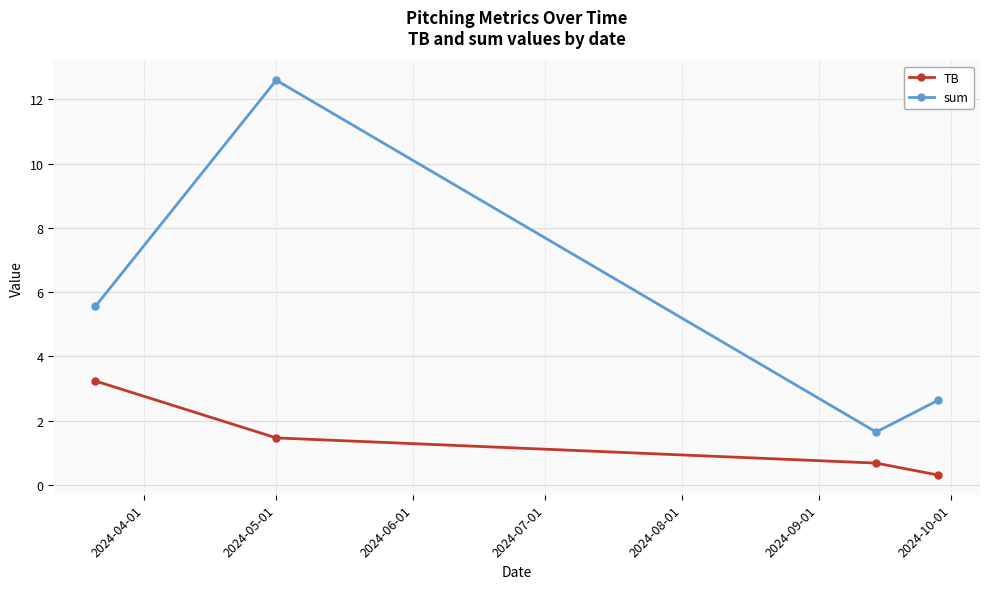

True or false: sum and TB intersect in this chart.

False